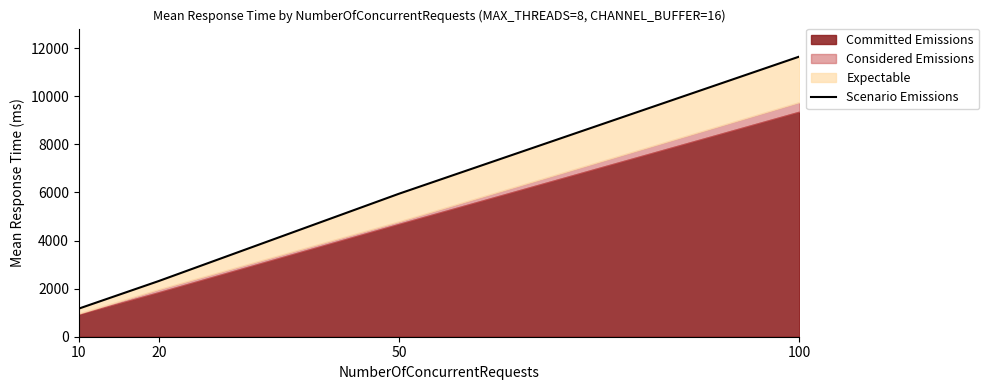

List the labels in order of value, largest first.

100, 50, 20, 10